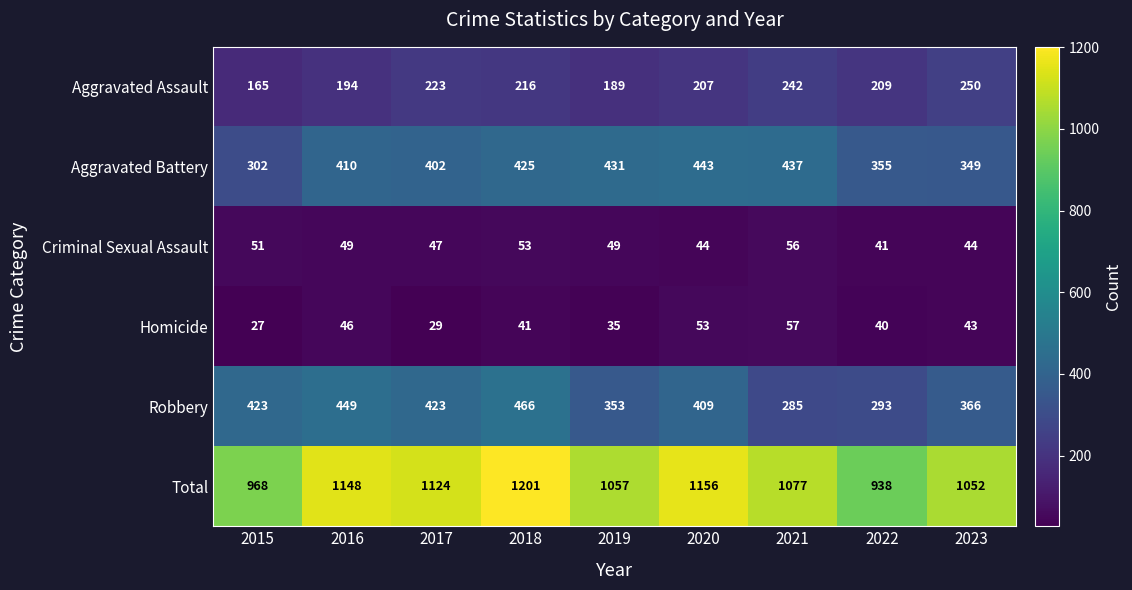

Is it true that Criminal Sexual Assault equals 73 at 2017?

False